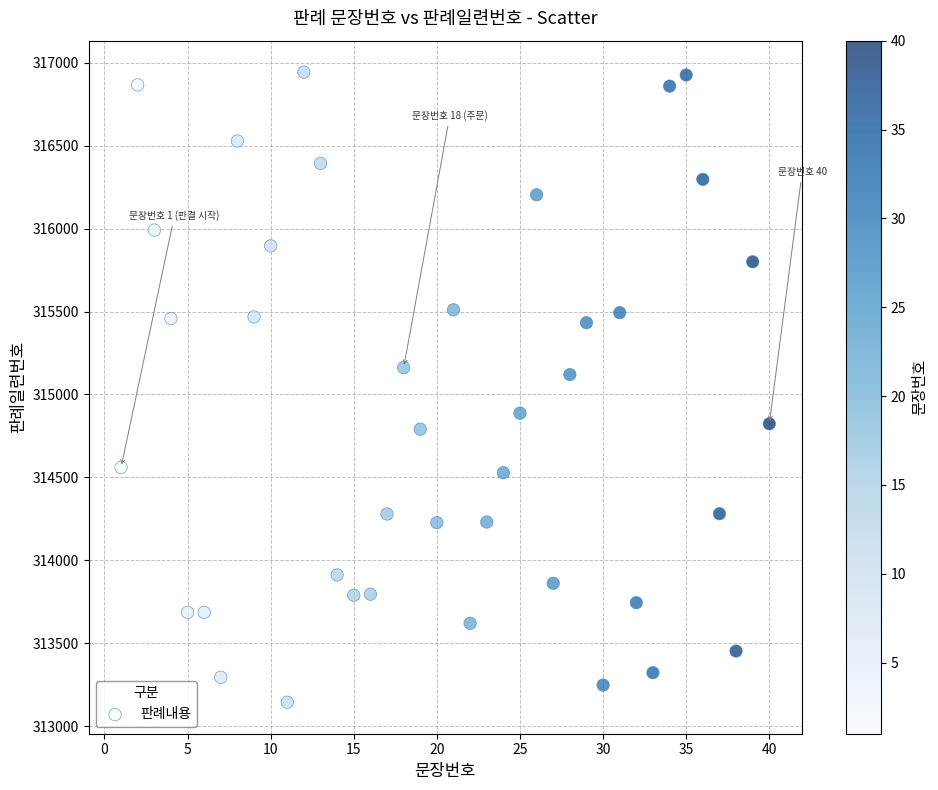

What Y value in the scatter plot is closest to 315043?

315119.9